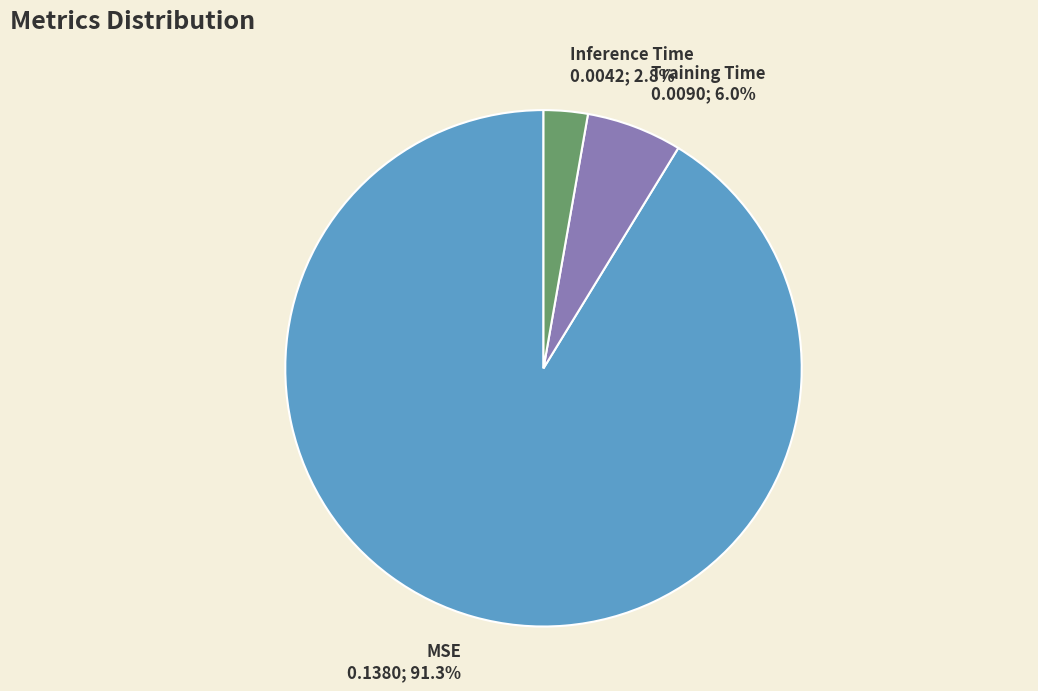

The Training Time slice represents 6% of the pie. True or false?

True